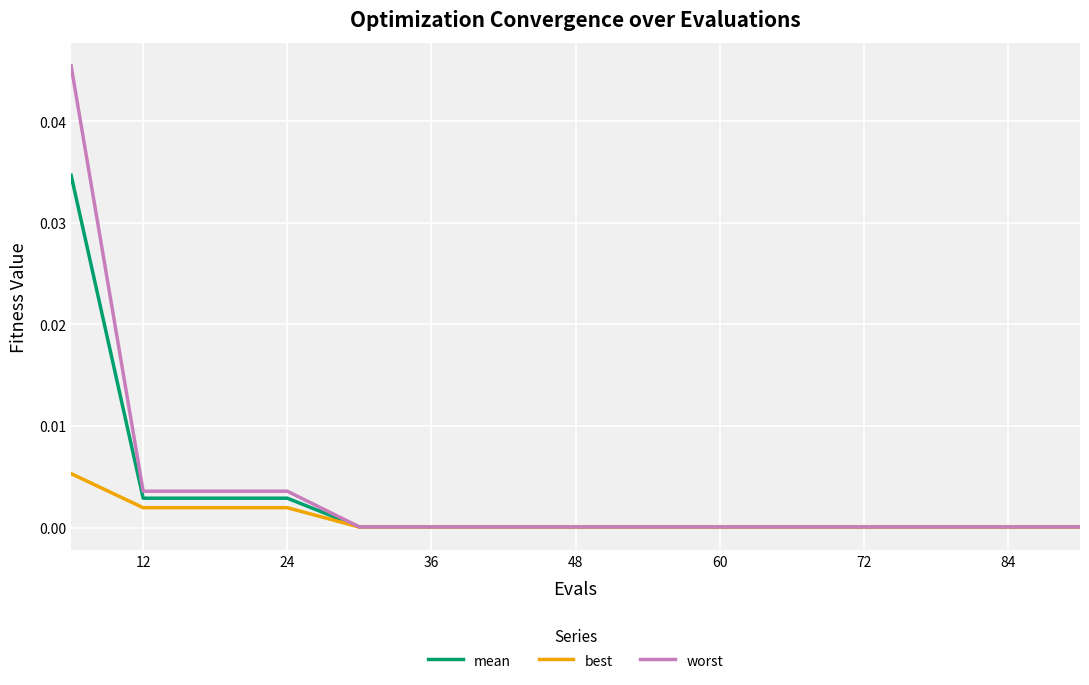

Rank the series by their maximum value, from highest to lowest.

worst, mean, best